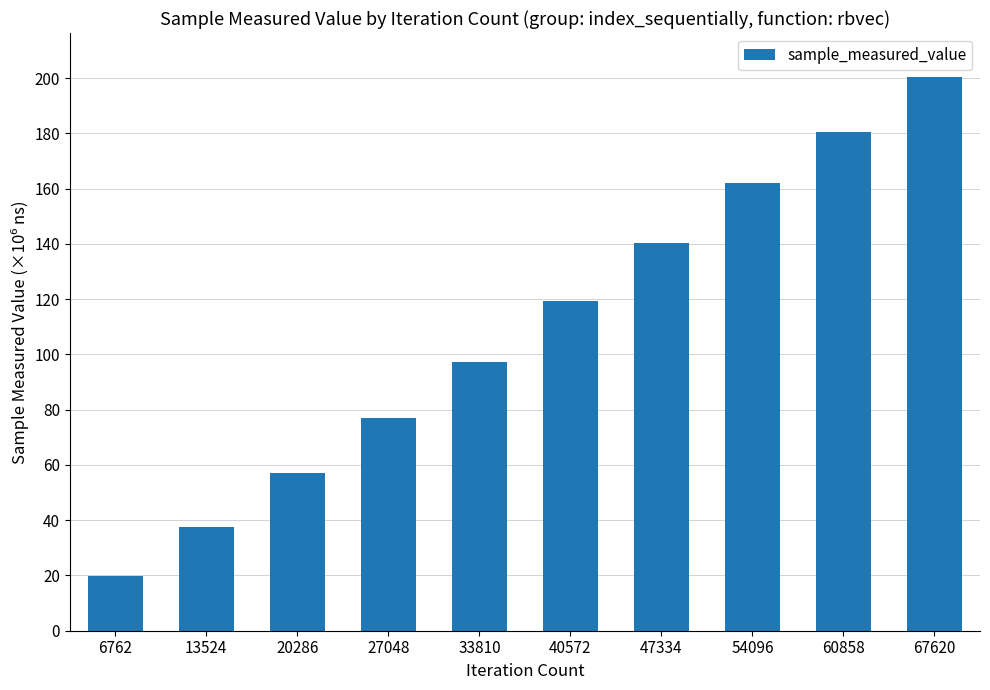

Rank the categories by value from highest to lowest.

67620, 60858, 54096, 47334, 40572, 33810, 27048, 20286, 13524, 6762